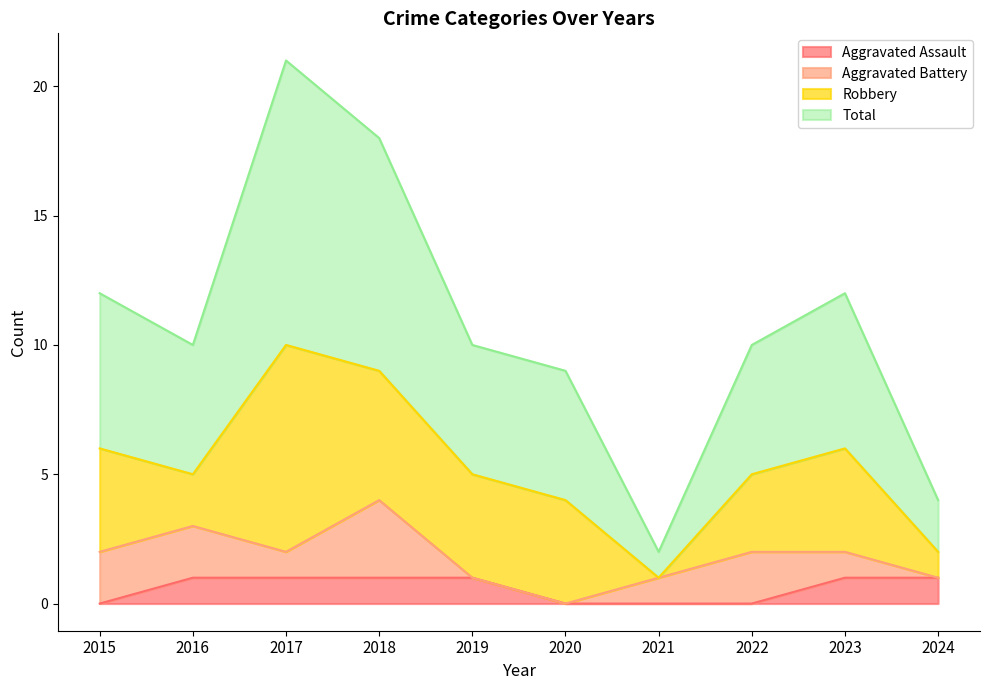

True or false: Aggravated Assault and Total intersect in this chart.

False